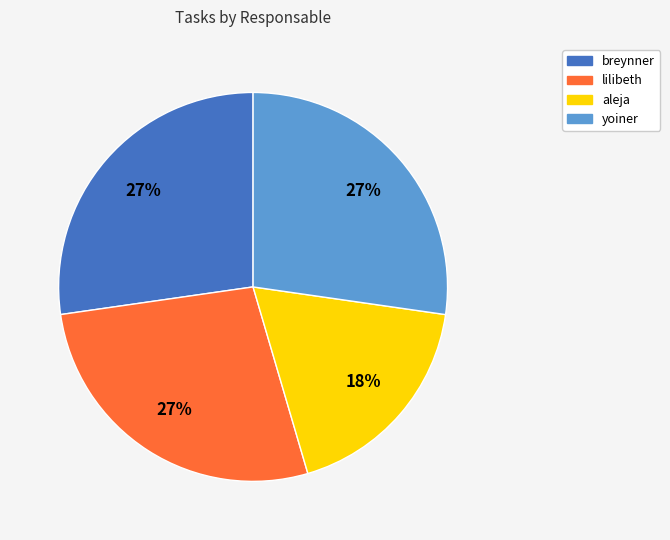

The aleja slice represents 18% of the pie. True or false?

True